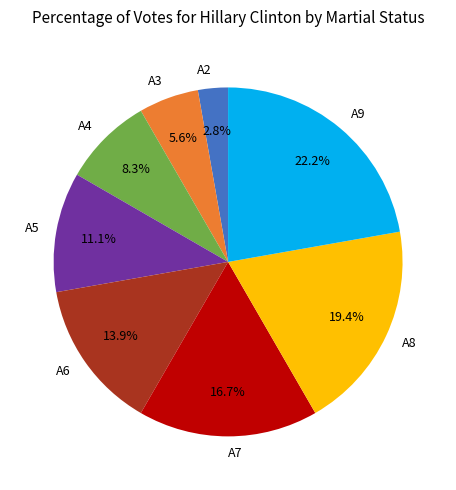

Between A2 and A8, which is larger?

A8